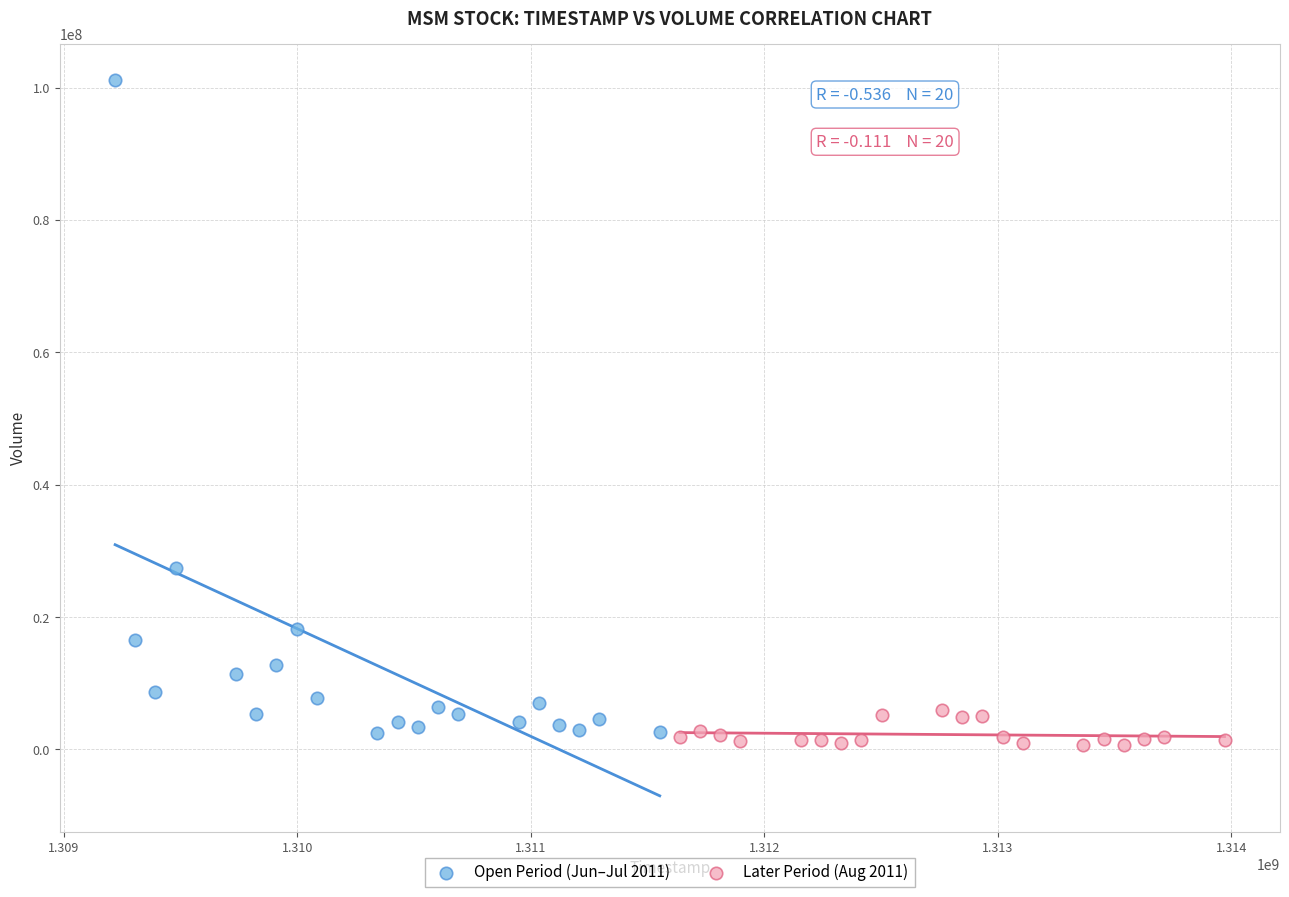

Which series has the largest Y range (max minus min)?

Open Period (Jun–Jul 2011)